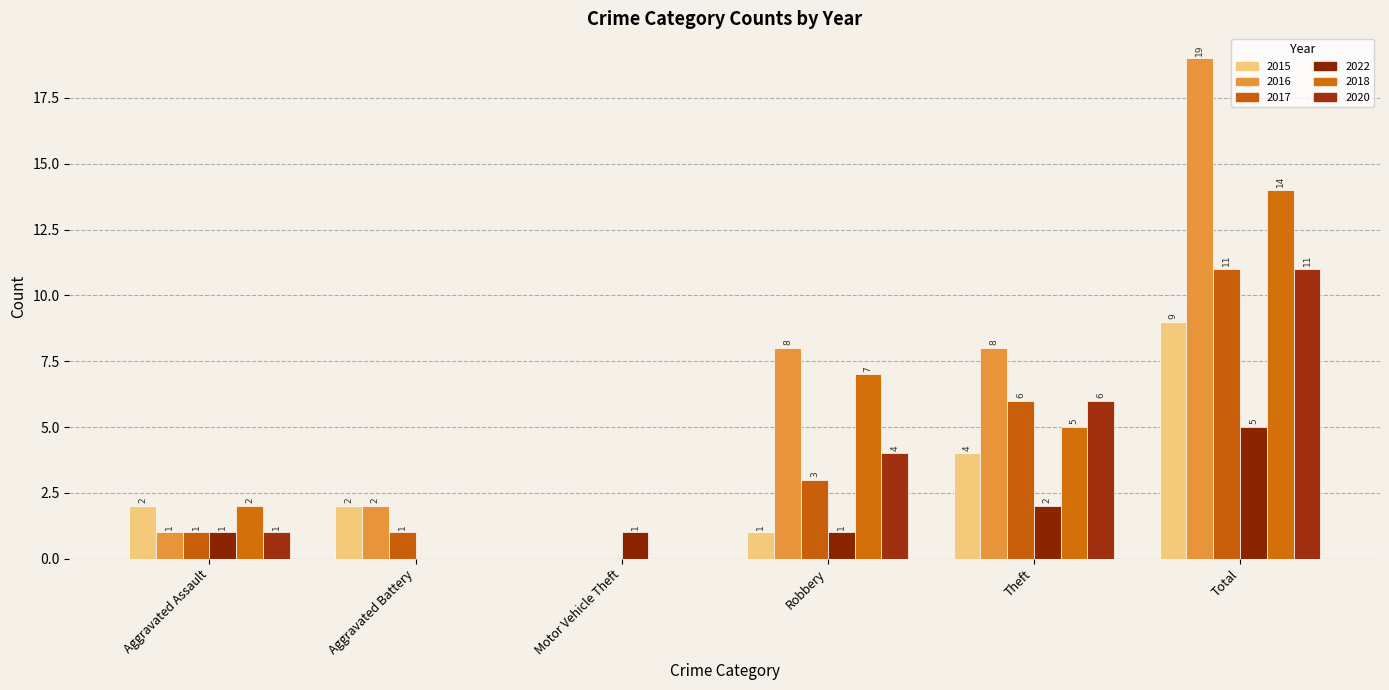

What is the difference between the highest and lowest values at Motor Vehicle Theft?

1